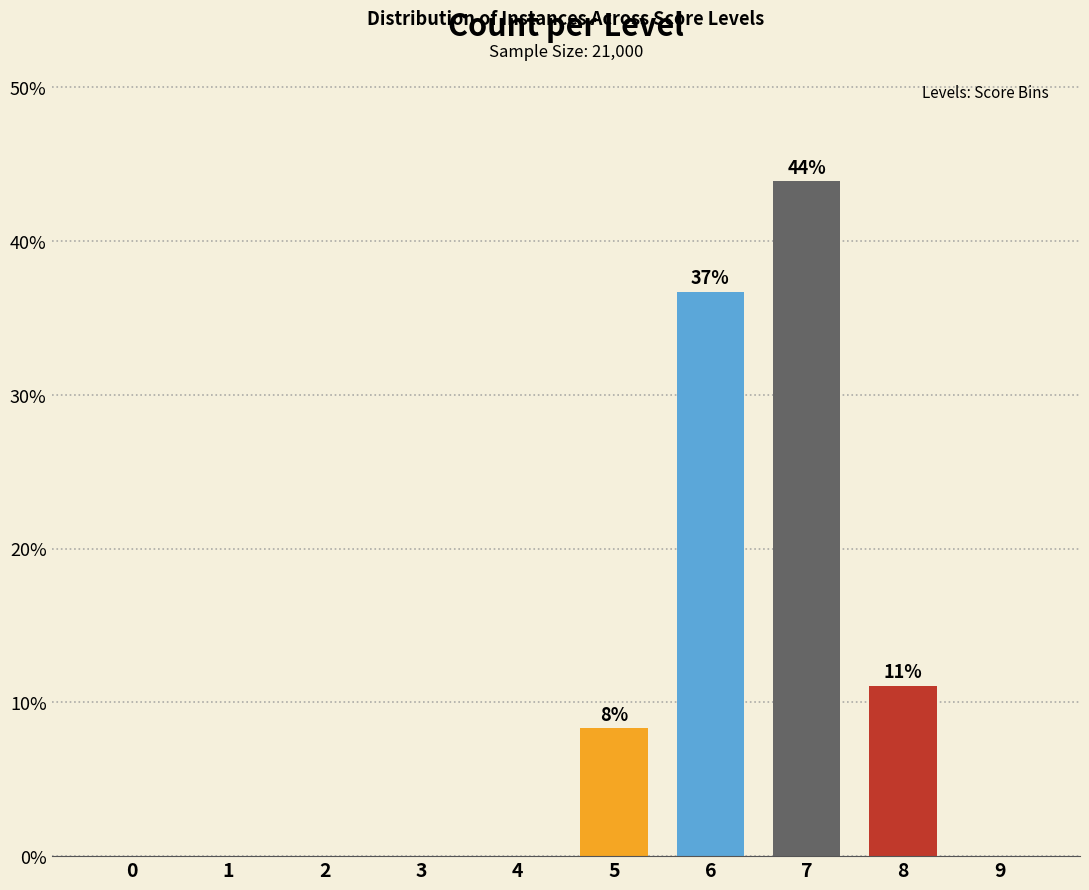

What is the maximum value shown in the chart?

43.9